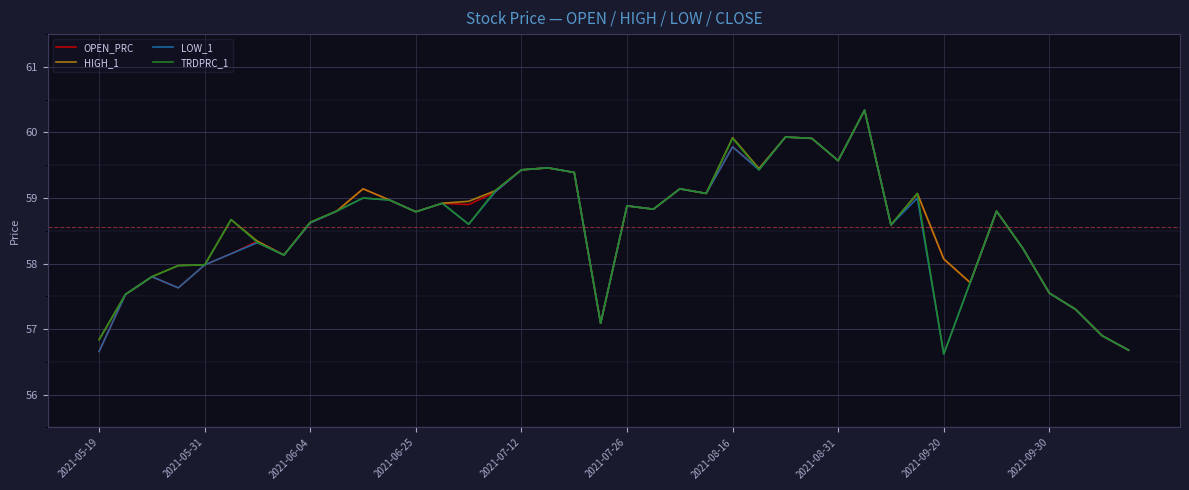

True or false: LOW_1 has more than 1 interior local peaks.

True